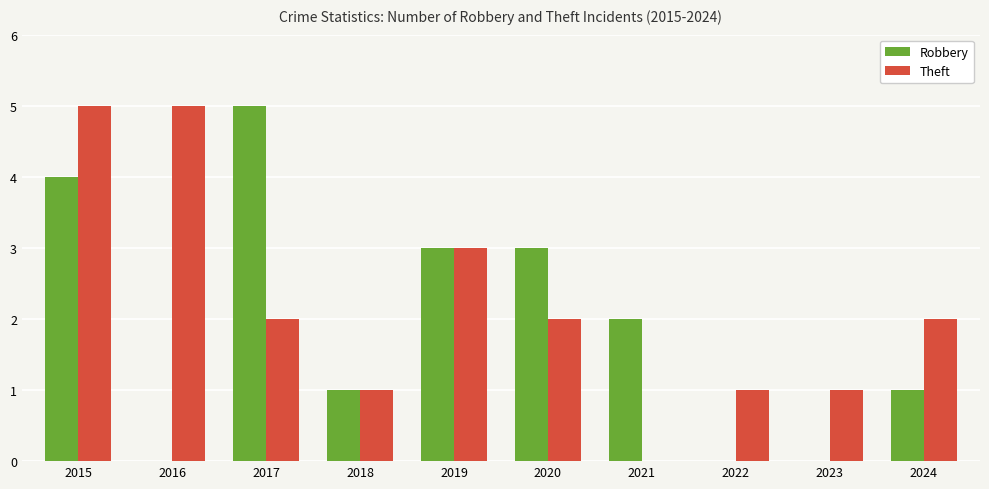

True or false: Theft has a value of 2 at 2020.

True